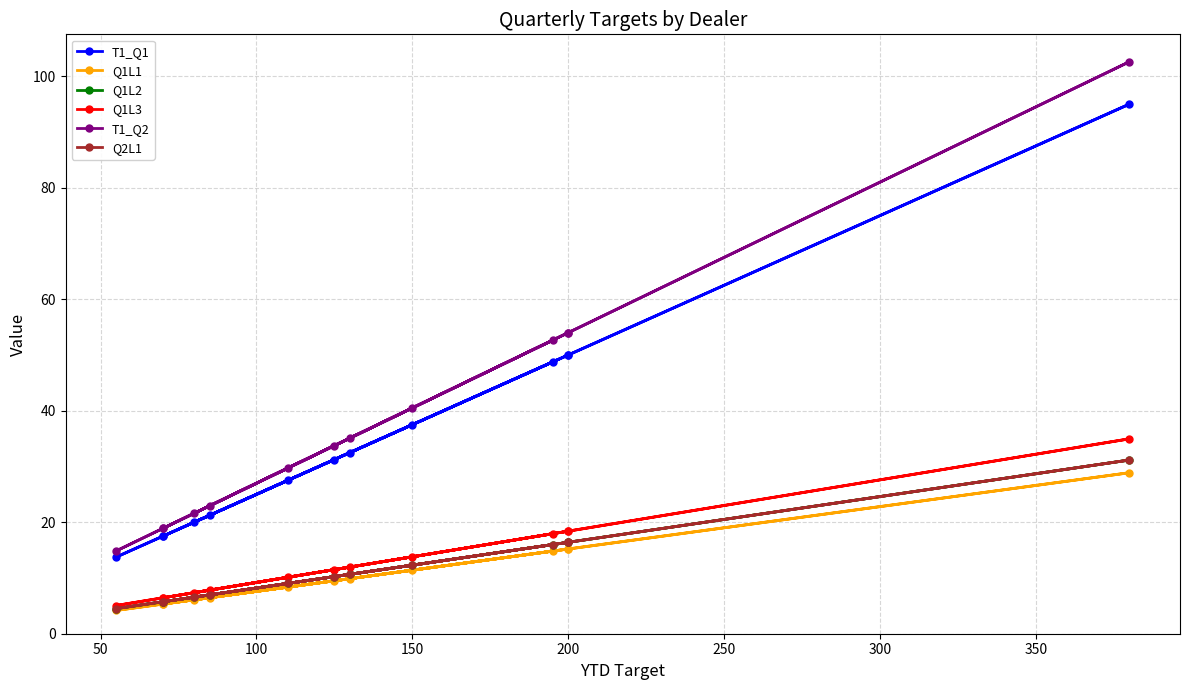

Which series has the largest total across all categories?

T1_Q2